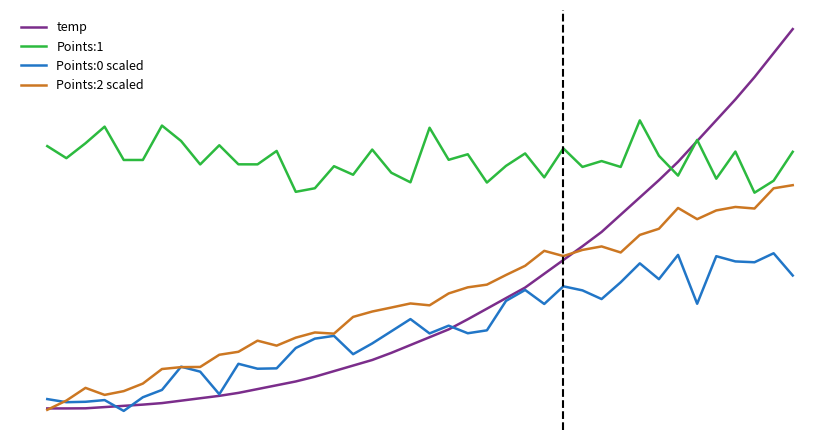

Does the chart have visible grid lines?

No